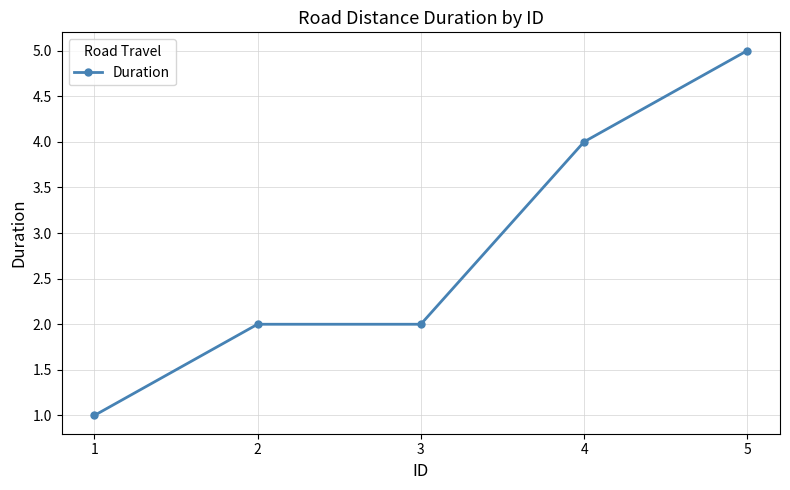

What is the sum of all values?

14